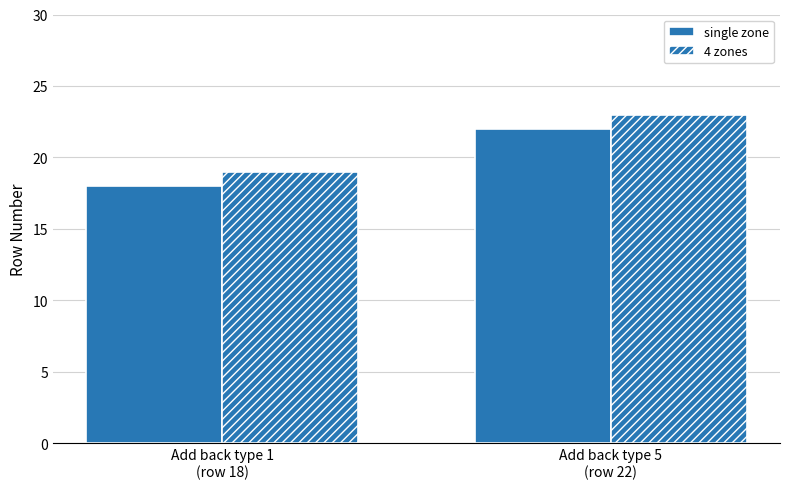

What is the difference between the highest and lowest values at Add back type 5
(row 22)?

1